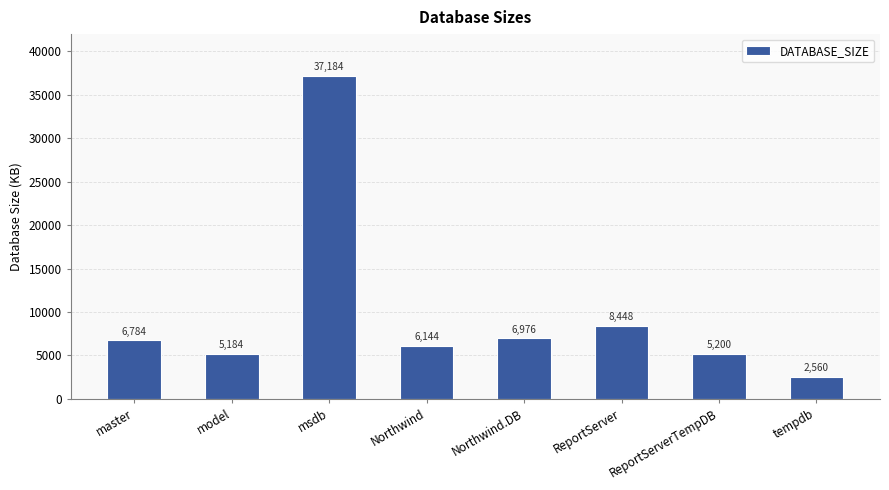

Between Northwind.DB and tempdb, which is larger?

Northwind.DB